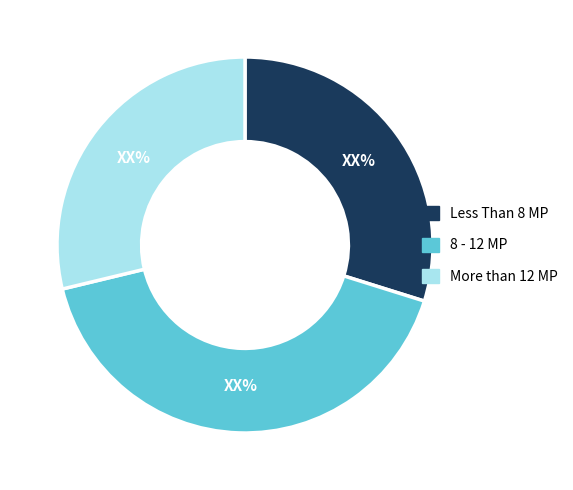

Which category has the biggest portion of the pie?

8 - 12 MP